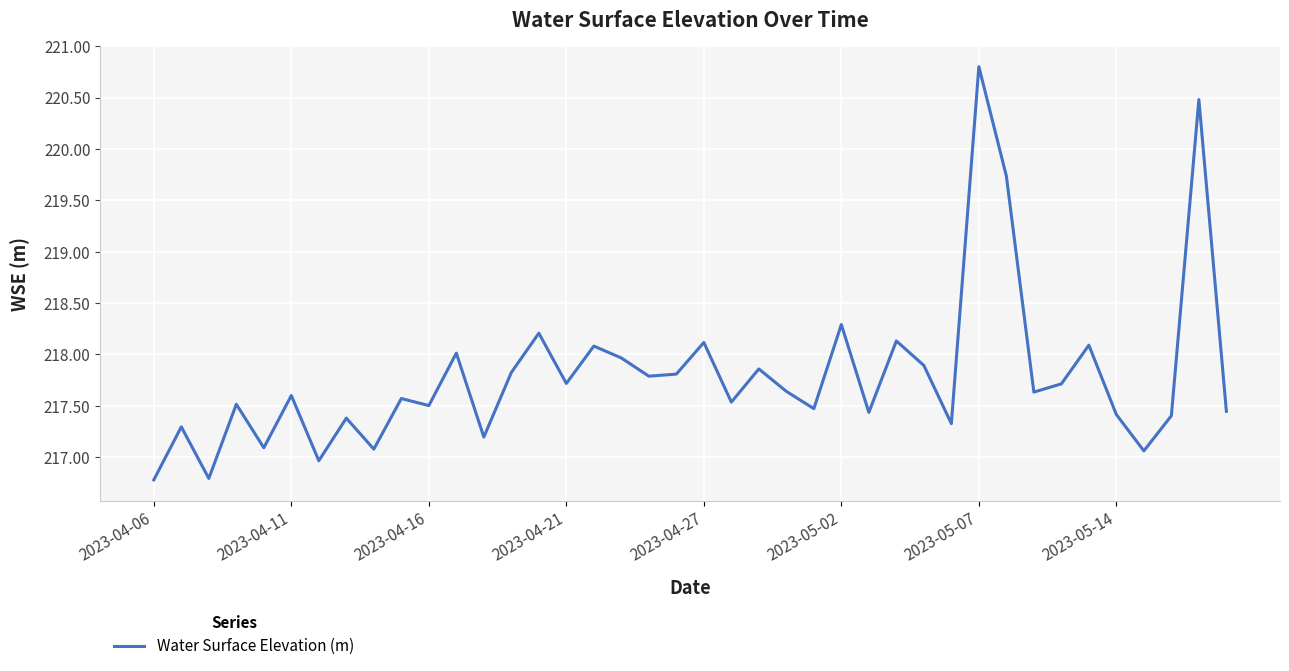

What is the minimum value shown in the chart?

216.8